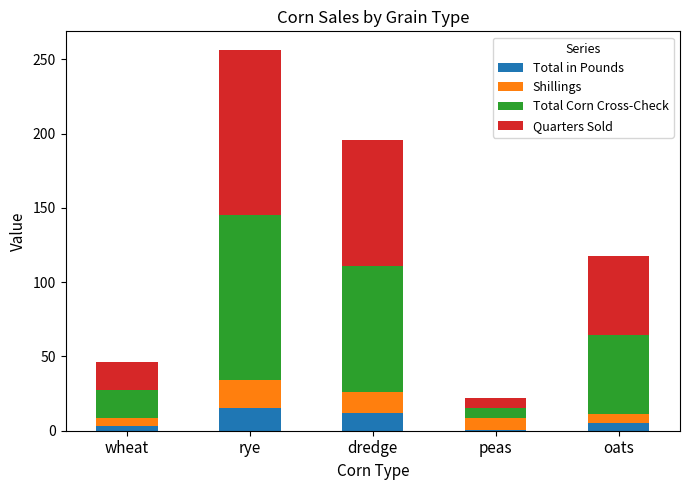

True or false: Total in Pounds has a value of 11.7 at dredge.

True